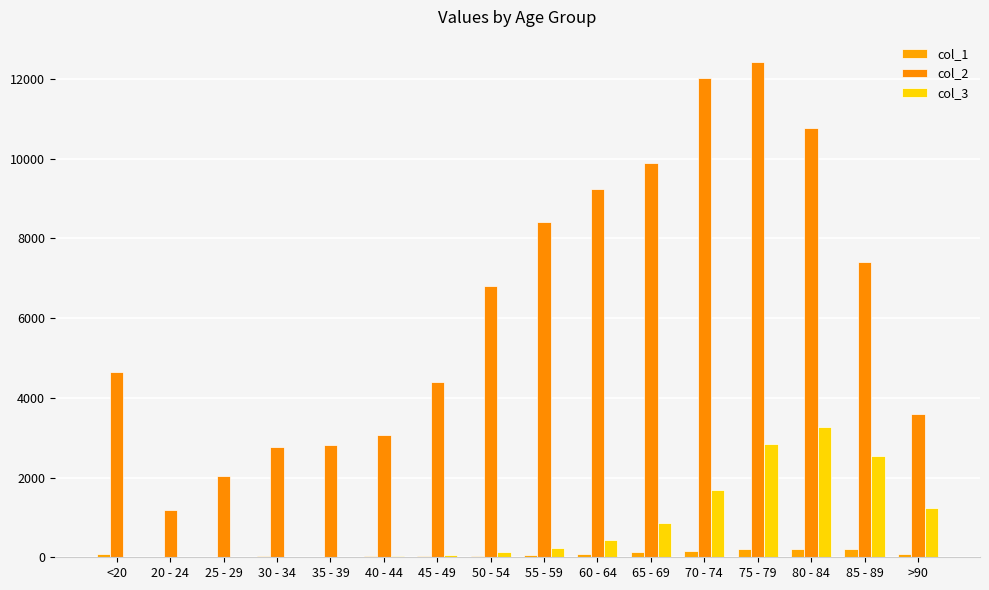

What position from the left is 30 - 34?

4